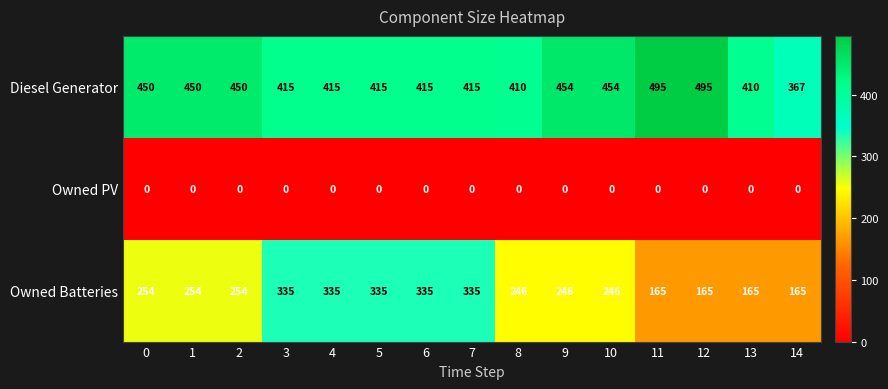

The value of Owned Batteries at 13 is 108. True or false?

False